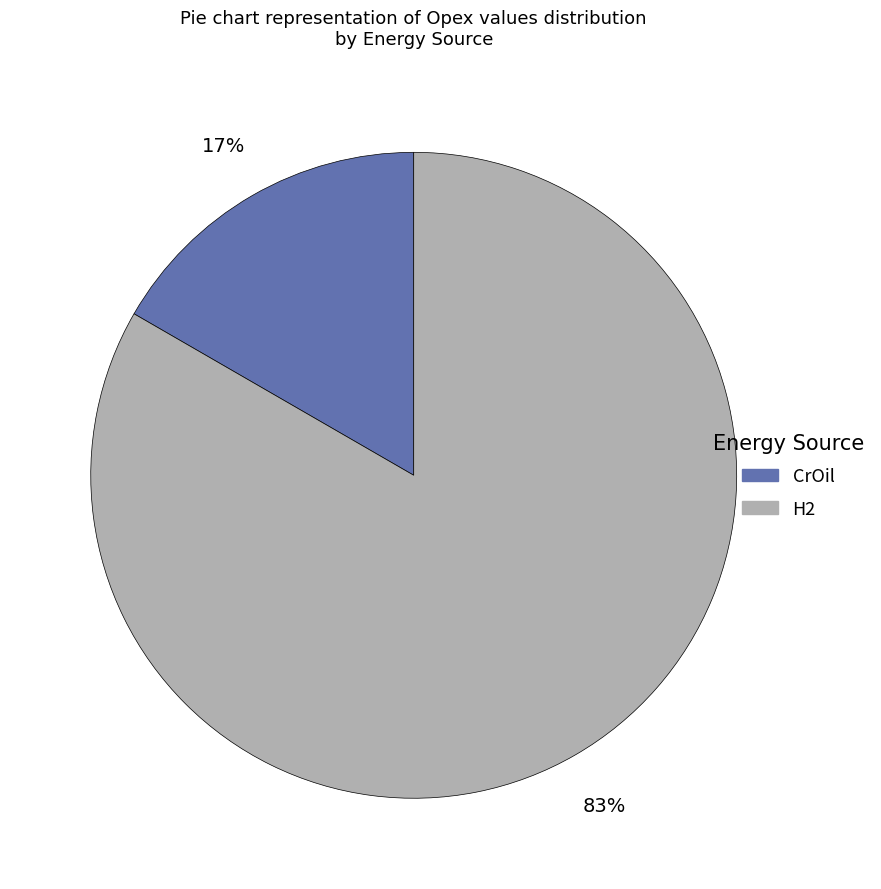

To the nearest percent, what percentage of the pie is CrOil?

17%